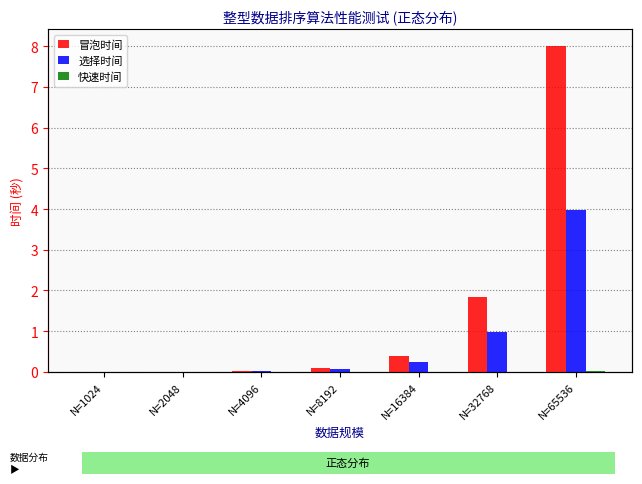

The value of 选择时间 at N=16384 is 0.2. True or false?

True